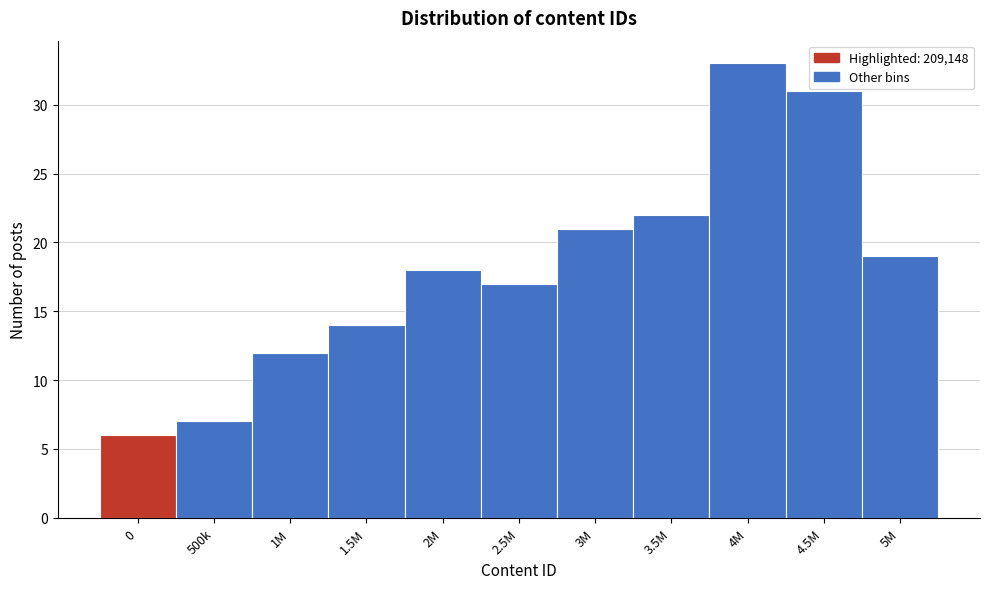

Reading right to left, transcribe all the data shown in this chart.

19	31	33	22	21	17	18	14	12	7	6